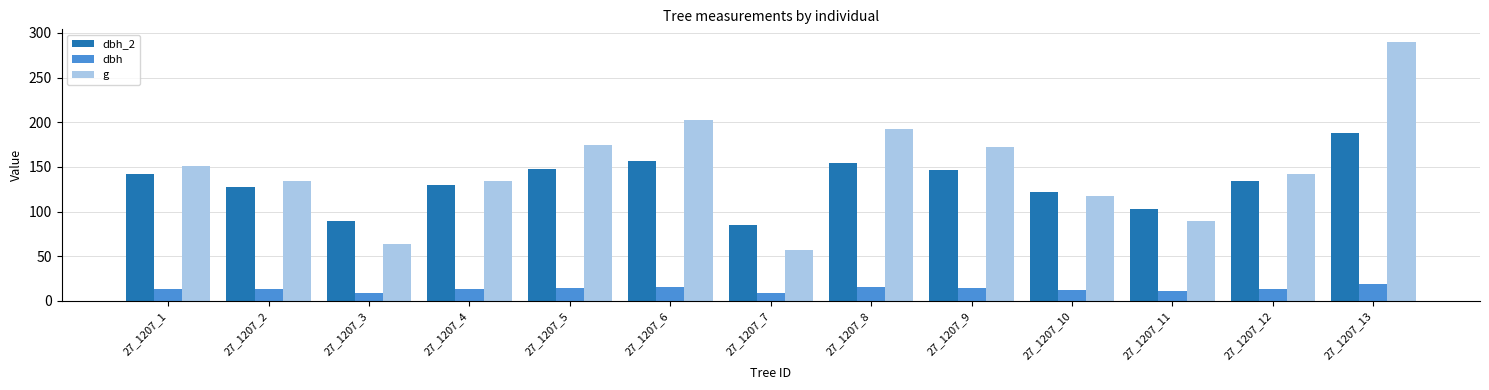

Rank the series by their maximum value, from highest to lowest.

g, dbh_2, dbh